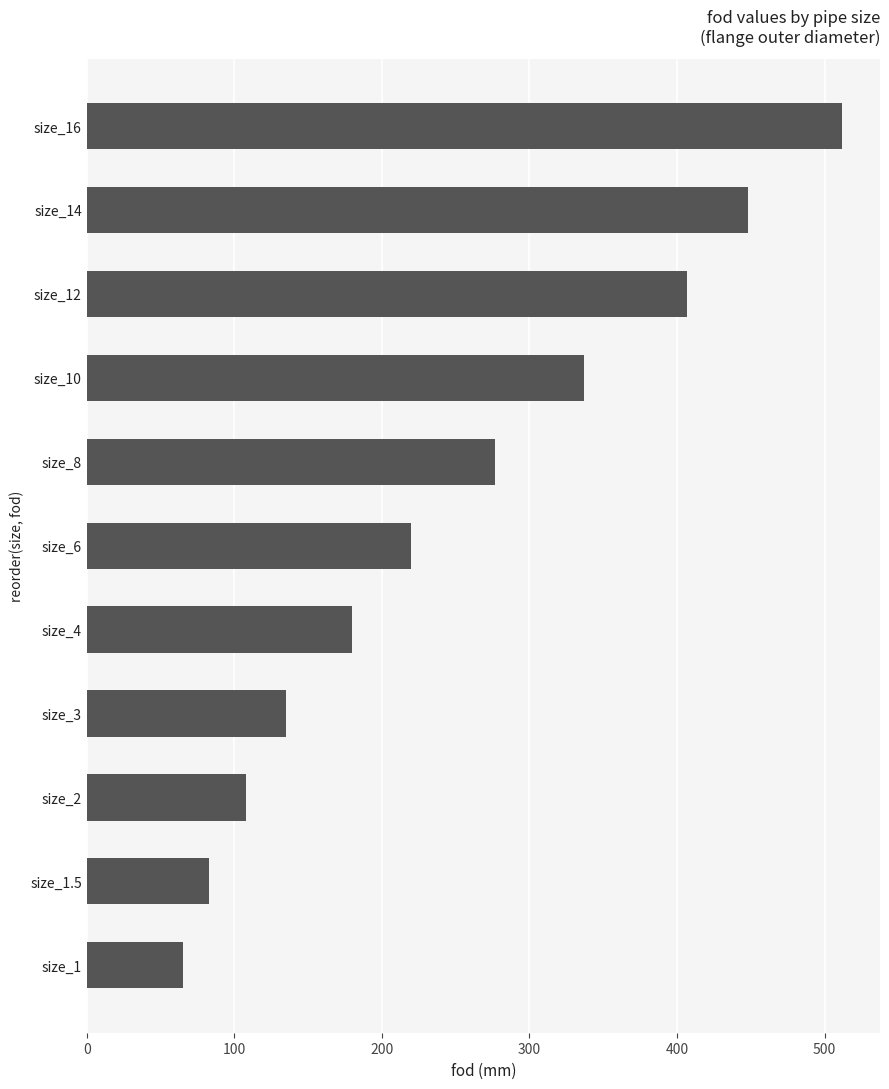

Are the bars grouped side by side (vs. stacked)?

No